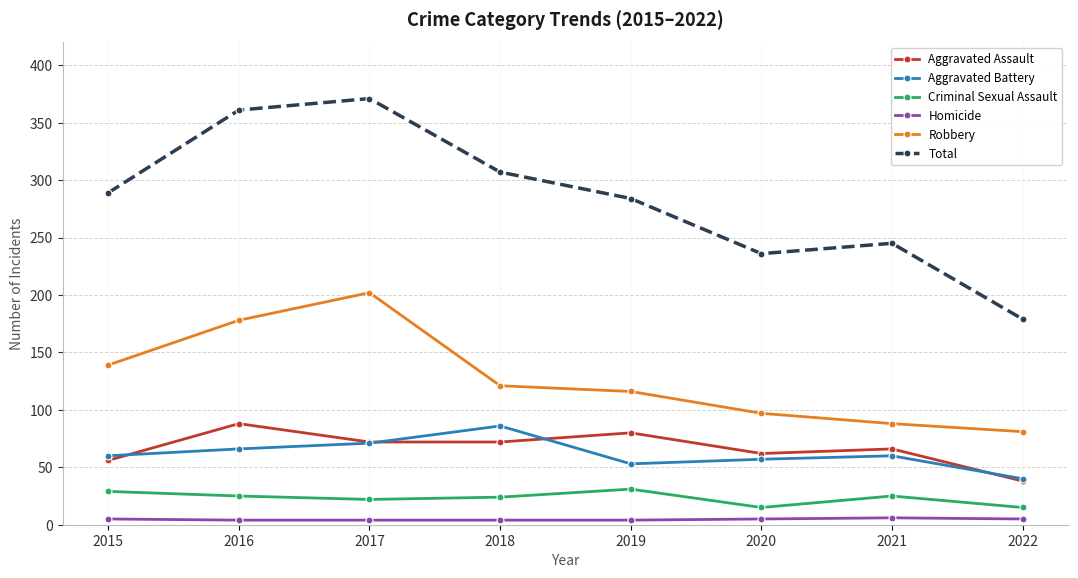

Which series changed the most between 2021 and 2022?

Total